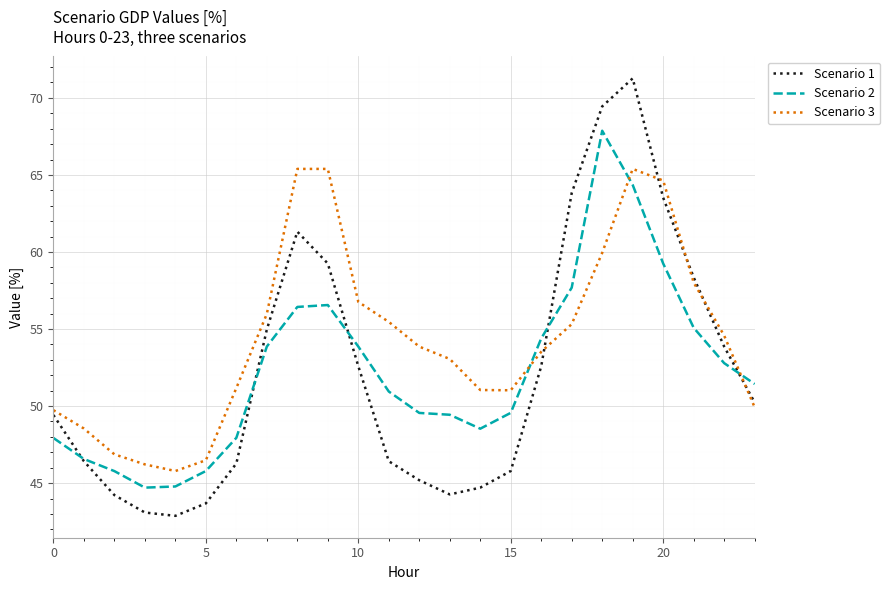

Rank the series by their maximum value, from highest to lowest.

Scenario 1, Scenario 2, Scenario 3